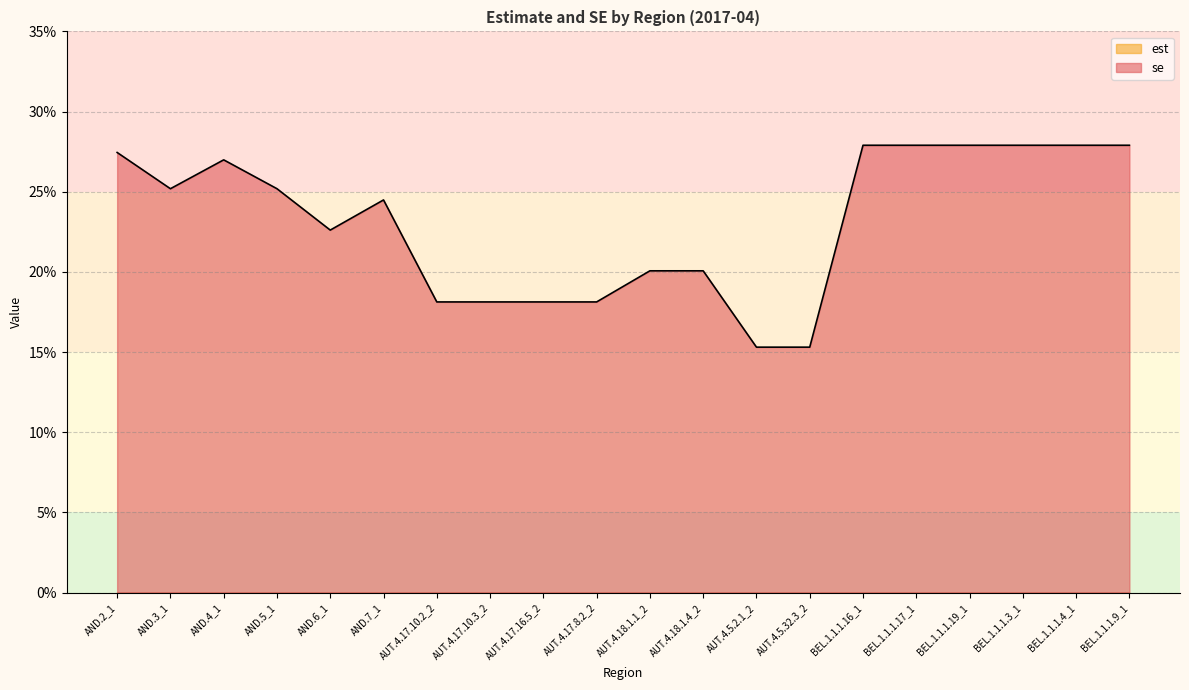

What position from the left is AND.5_1?

4